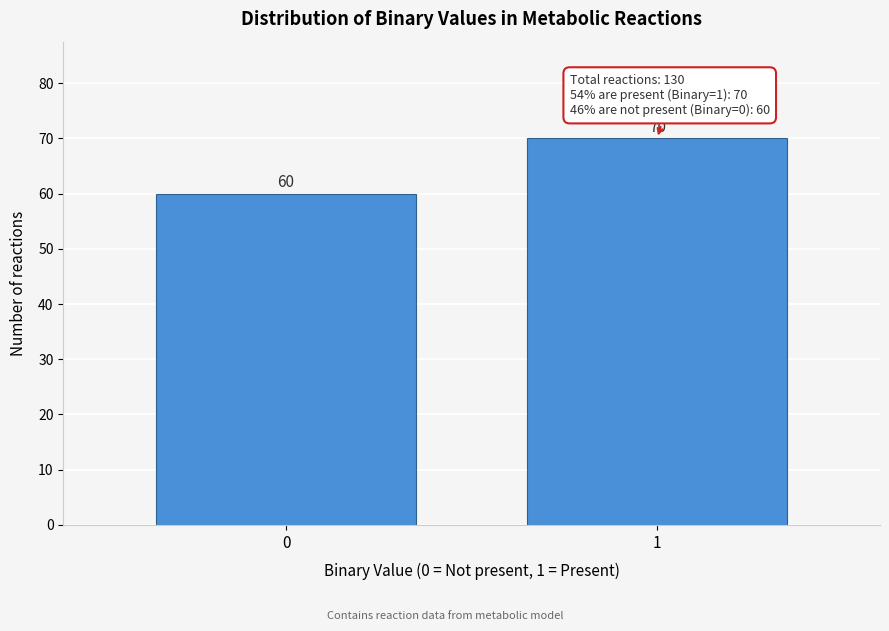

Reading right to left, what are all the values shown in this chart?

1=70	0=60